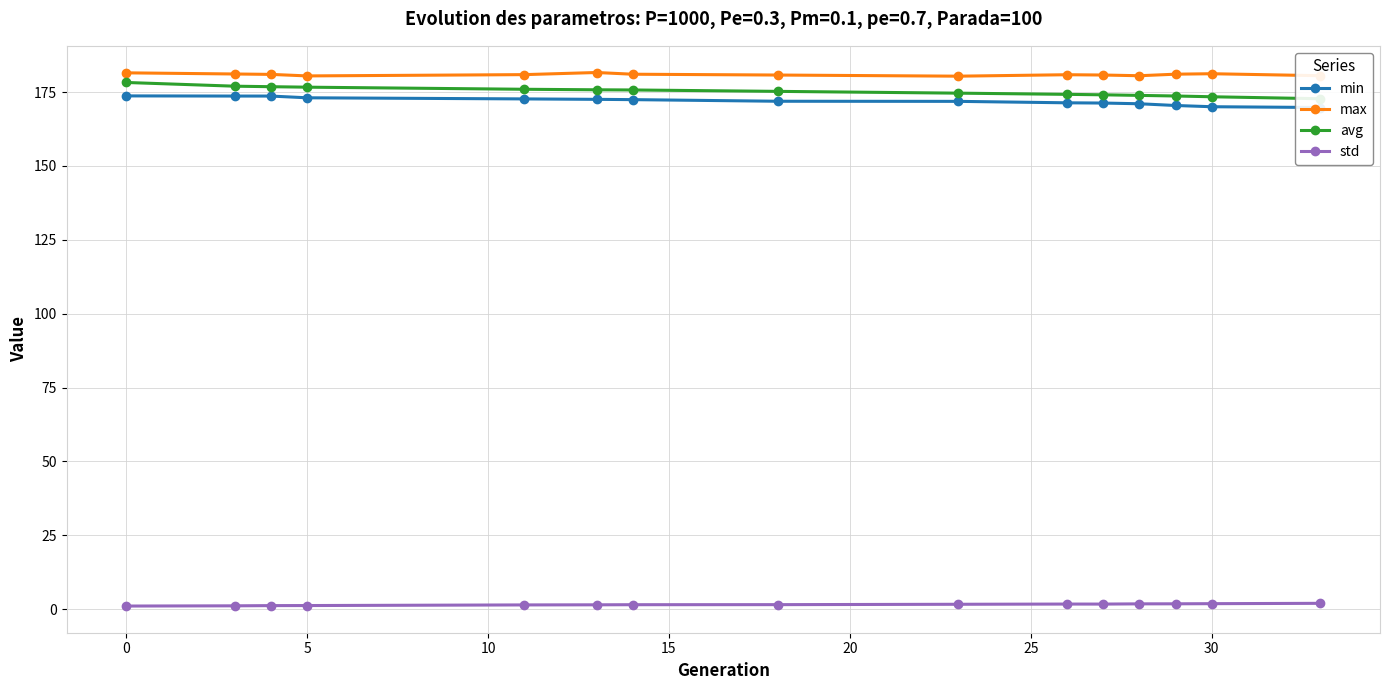

Is it true that max equals 300.0 at 0?

False